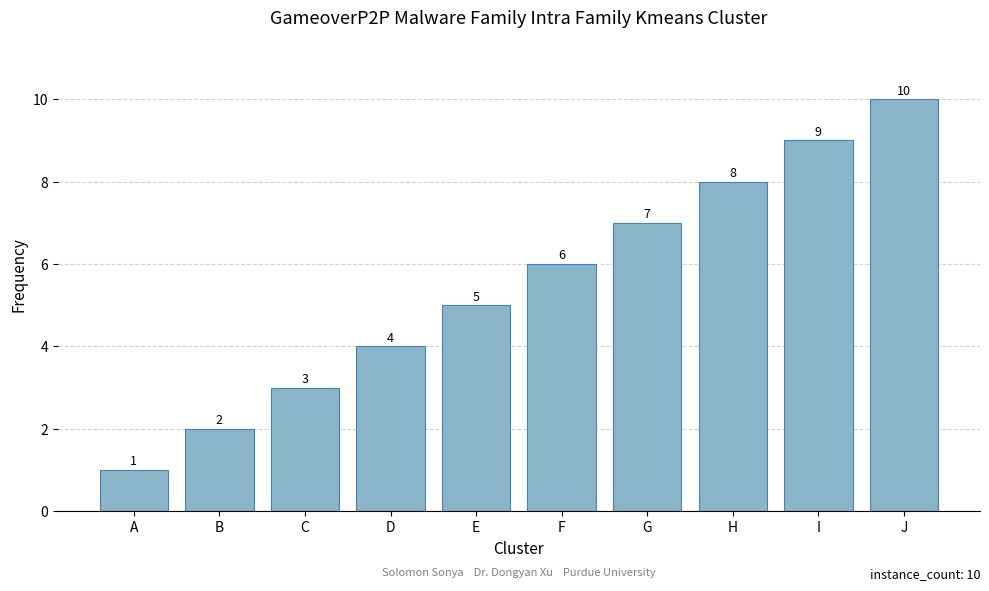

What is the maximum value shown in the chart?

10